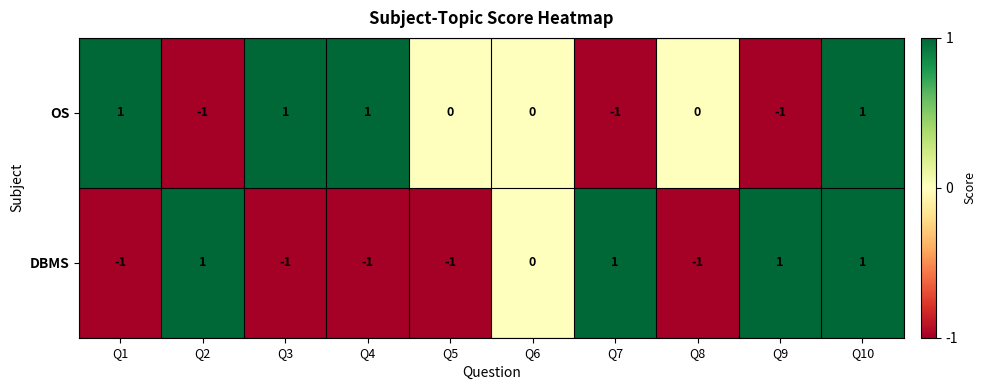

Is it true that DBMS equals 0 at Q7?

False